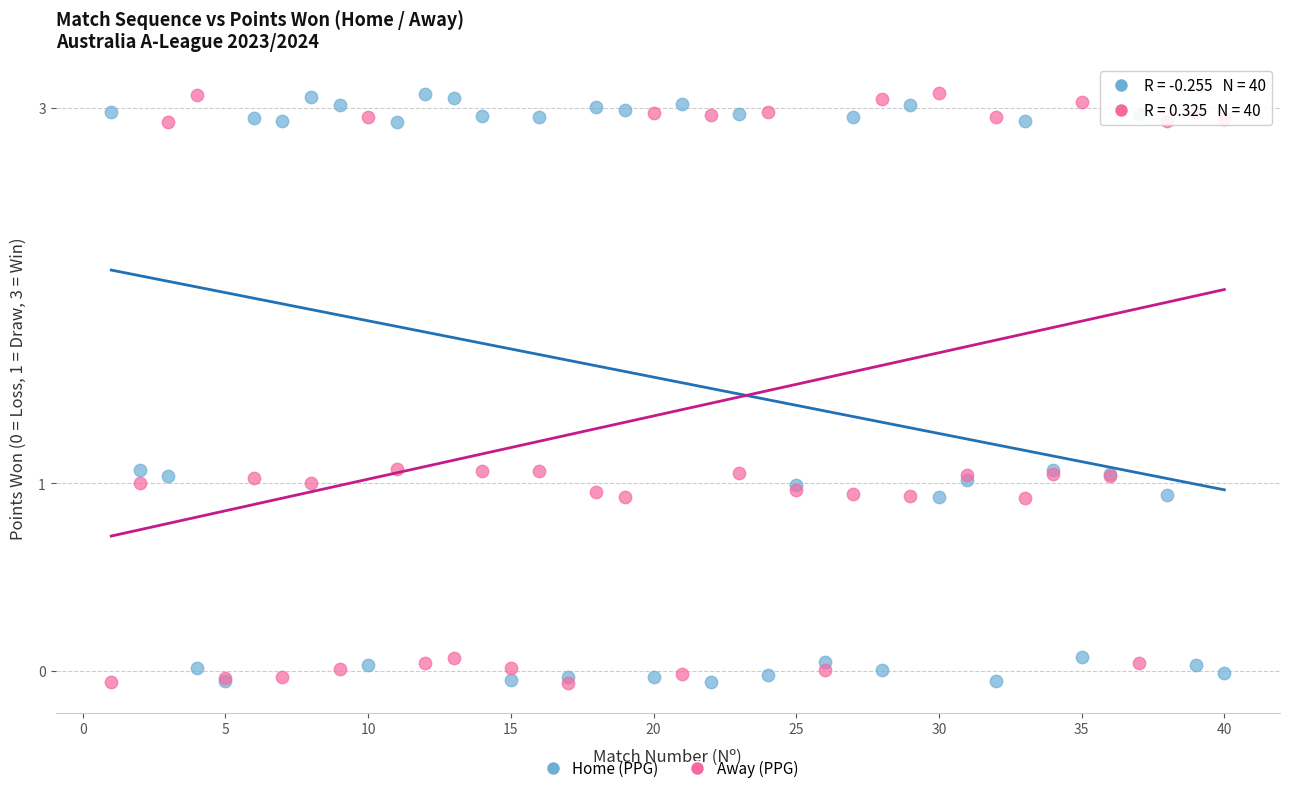

What are all the series names shown in the legend?

Home (PPG), Away (PPG)